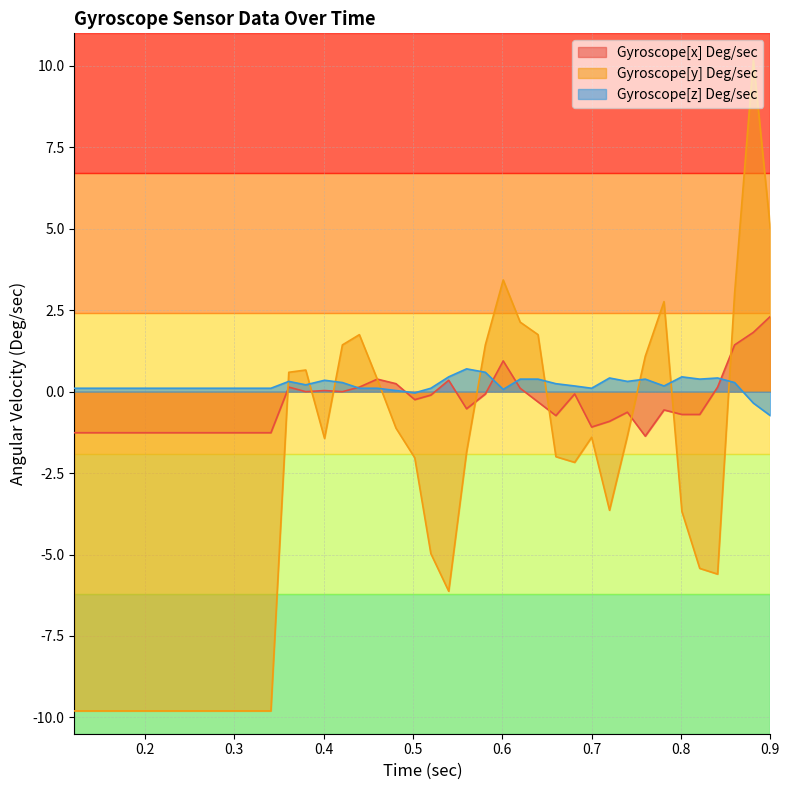

In Gyroscope[z] Deg/sec, how many points are higher than both neighbors (excluding endpoints)?

7